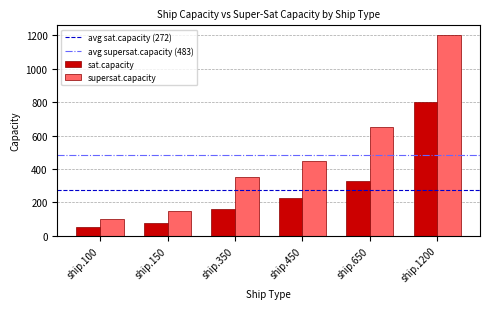

Reading right to left, transcribe all the data shown in this chart.

sat.capacity: ship.1200=800	ship.650=325	ship.450=225	ship.350=160	ship.150=75	ship.100=50
supersat.capacity: ship.1200=1200	ship.650=650	ship.450=450	ship.350=350	ship.150=150	ship.100=100